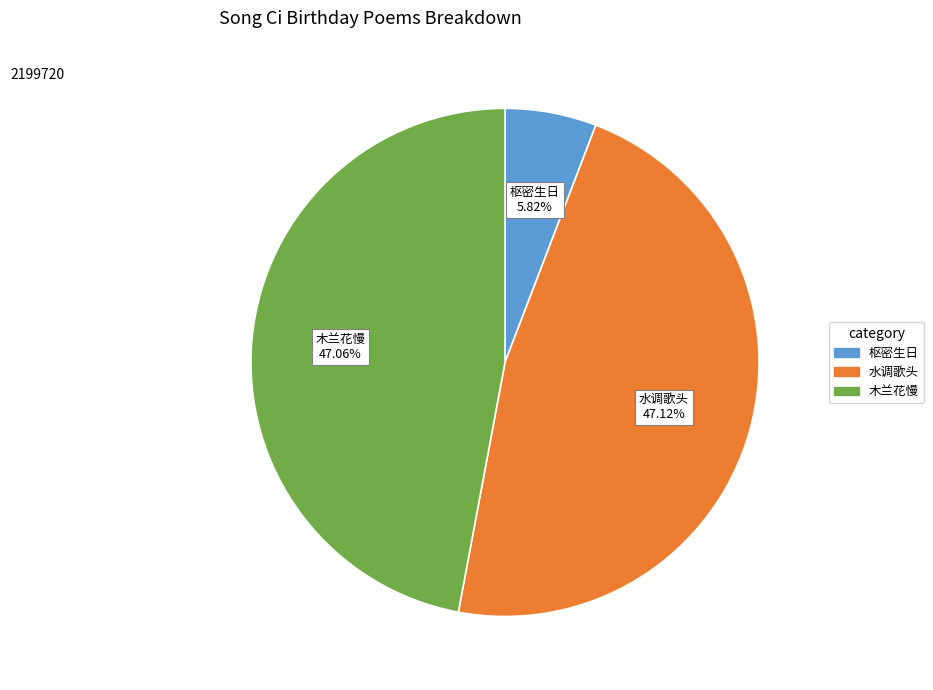

Is there a majority slice in this chart?

No